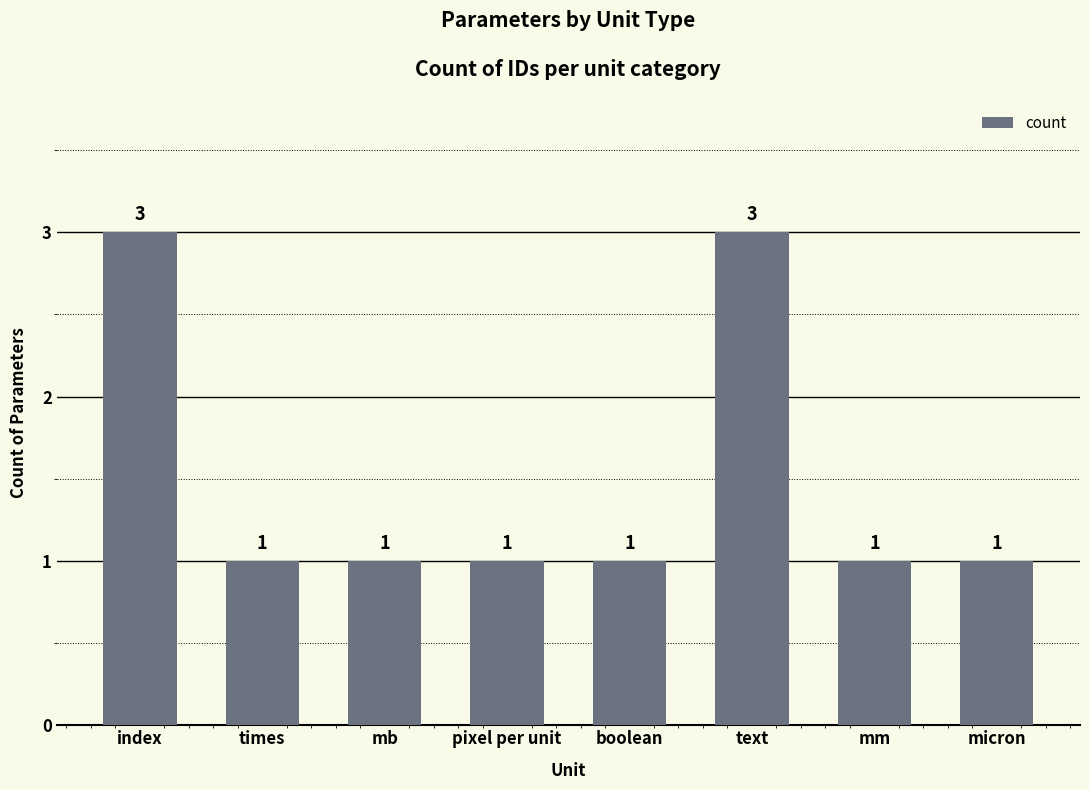

What is the difference between the maximum and minimum values?

2